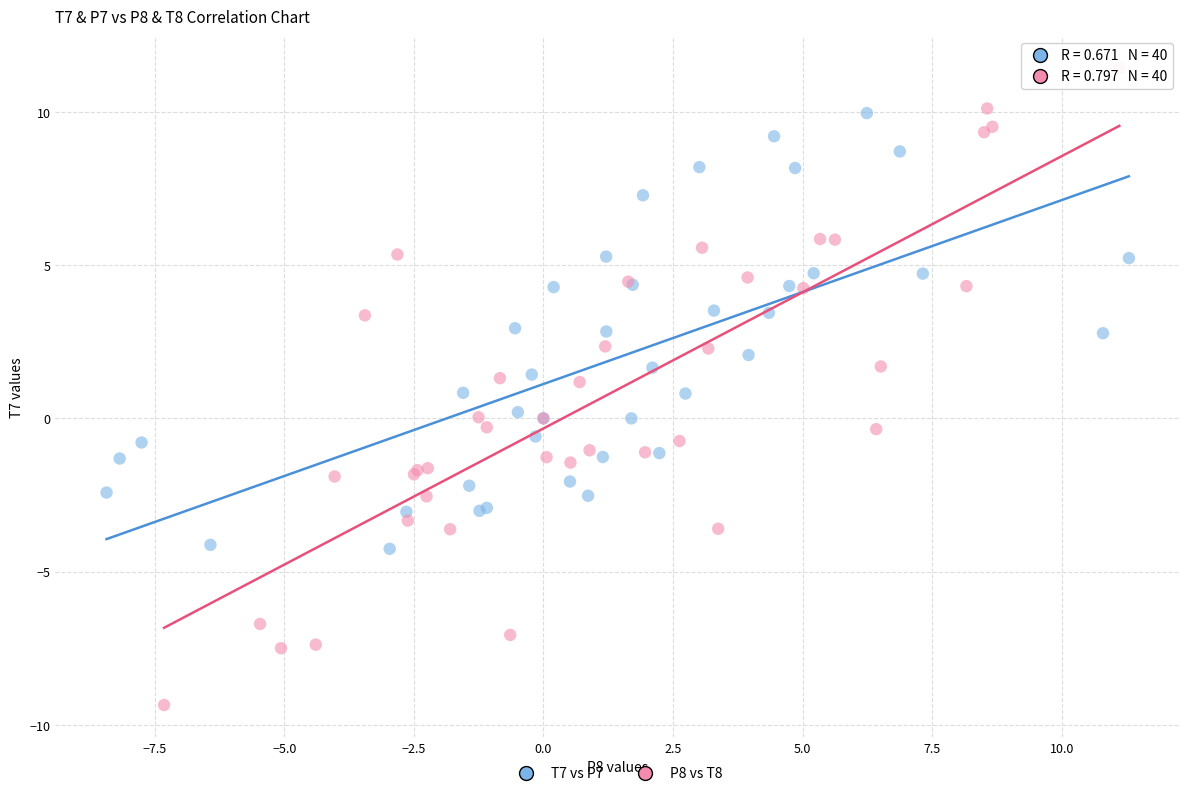

Which series reaches the minimum Y coordinate?

P8 vs T8